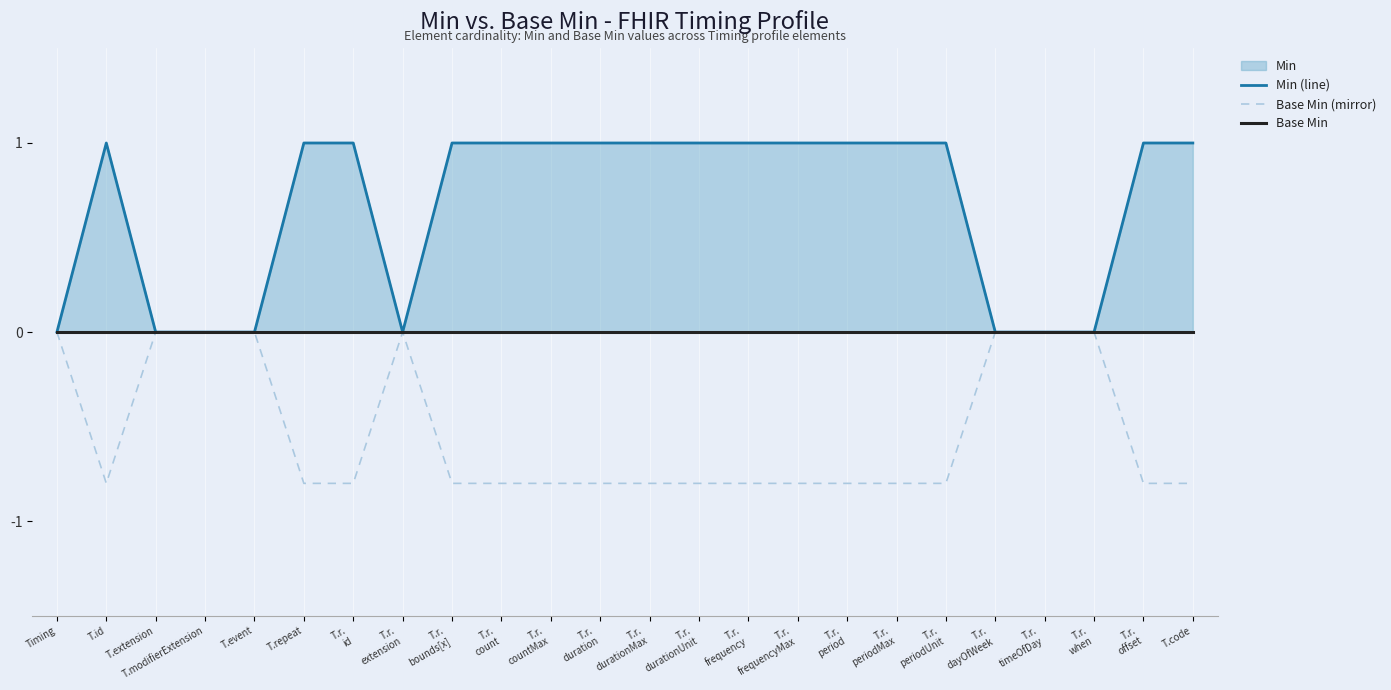

What is the difference between the highest and lowest values at T.r.
id?

1.8